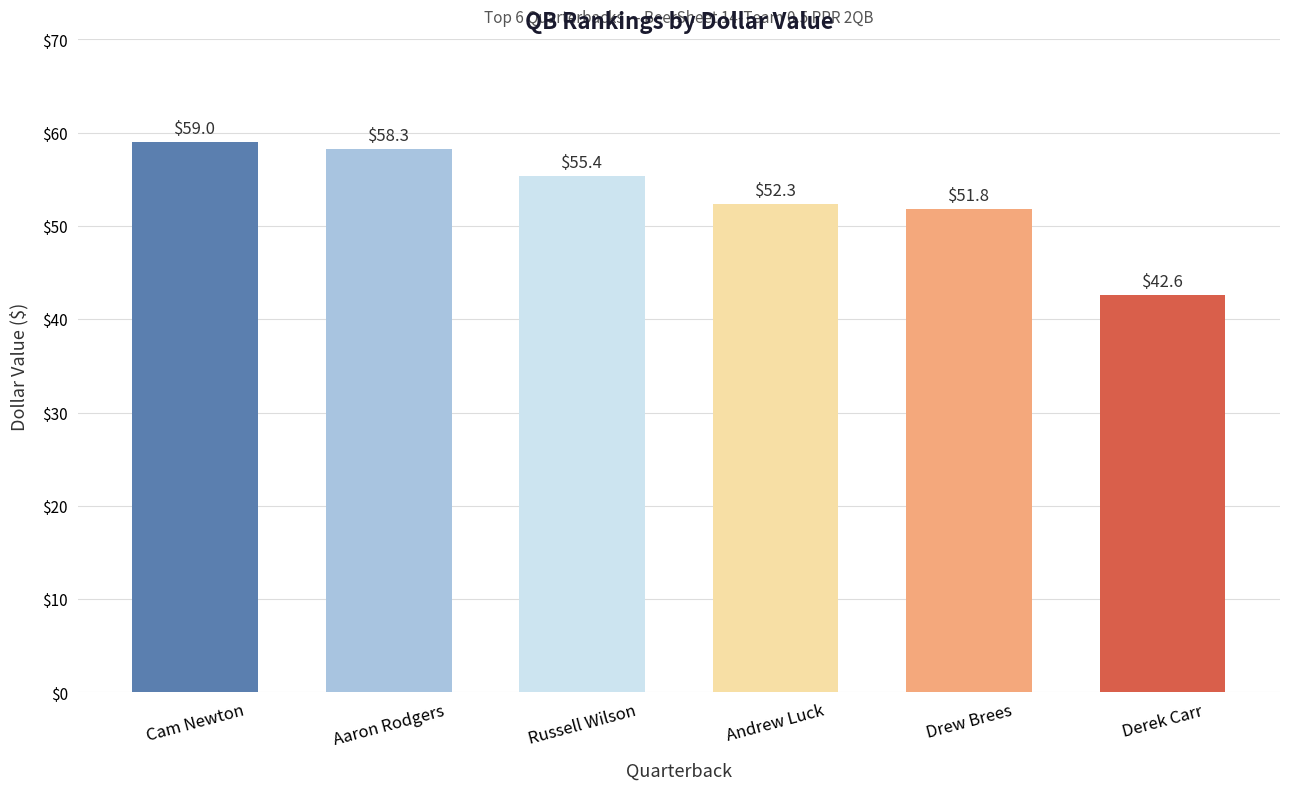

What is the difference between the values at Drew Brees and Andrew Luck?

0.5